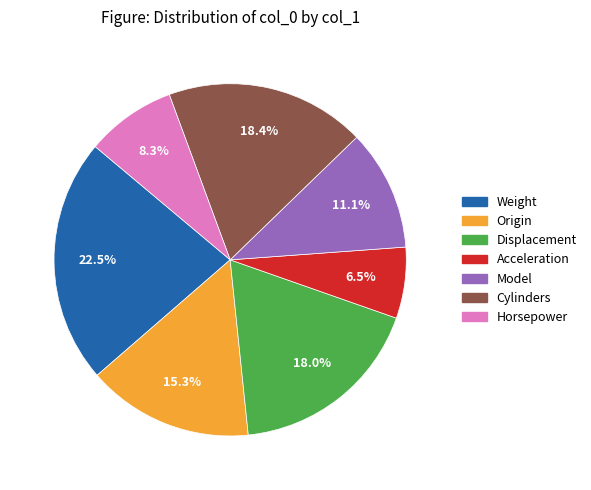

Is there any slice that represents more than half of the pie?

No